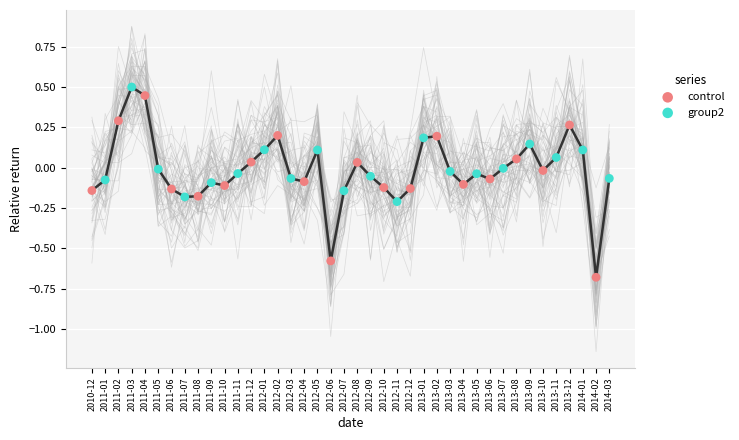

Which series has the widest spread of Y values?

control